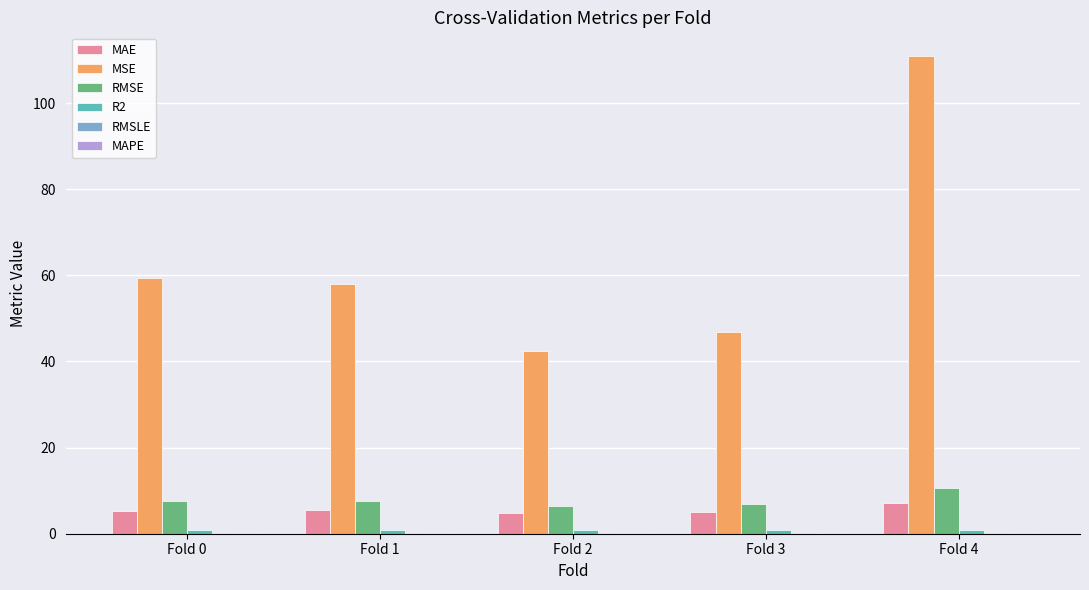

Which series changed the most between Fold 1 and Fold 3?

MSE